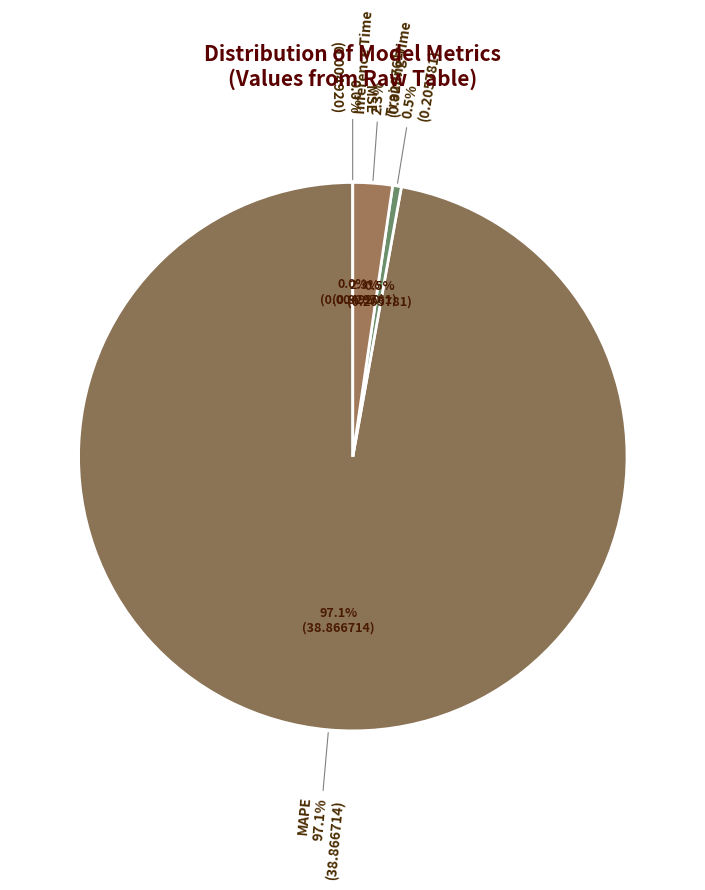

Does MAPE represent more than half of the total?

Yes